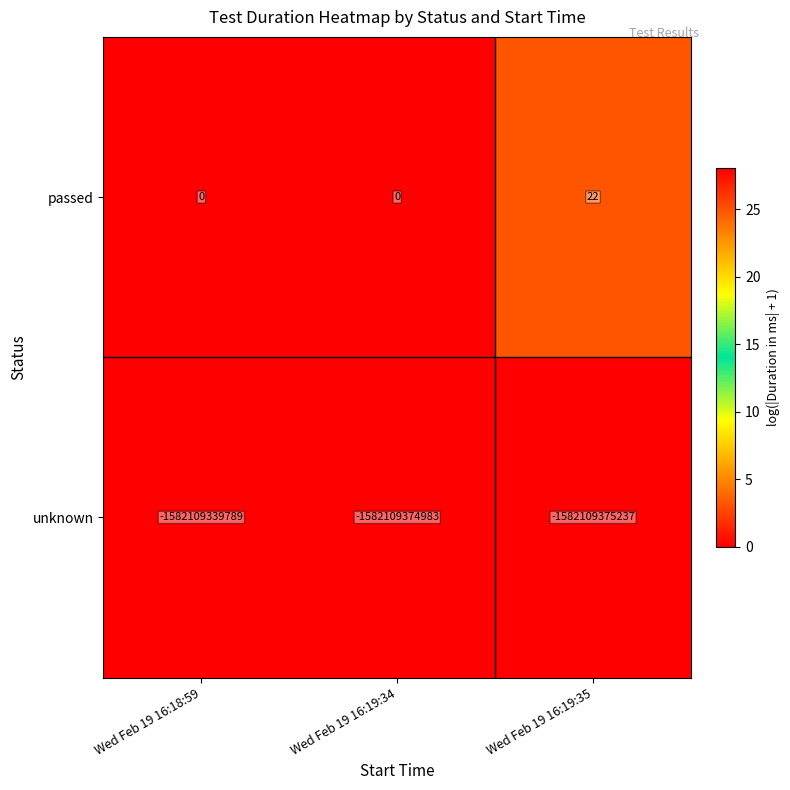

The unknown series shows -1582109375237 at Wed Feb 19 16:19:35. True or false?

True